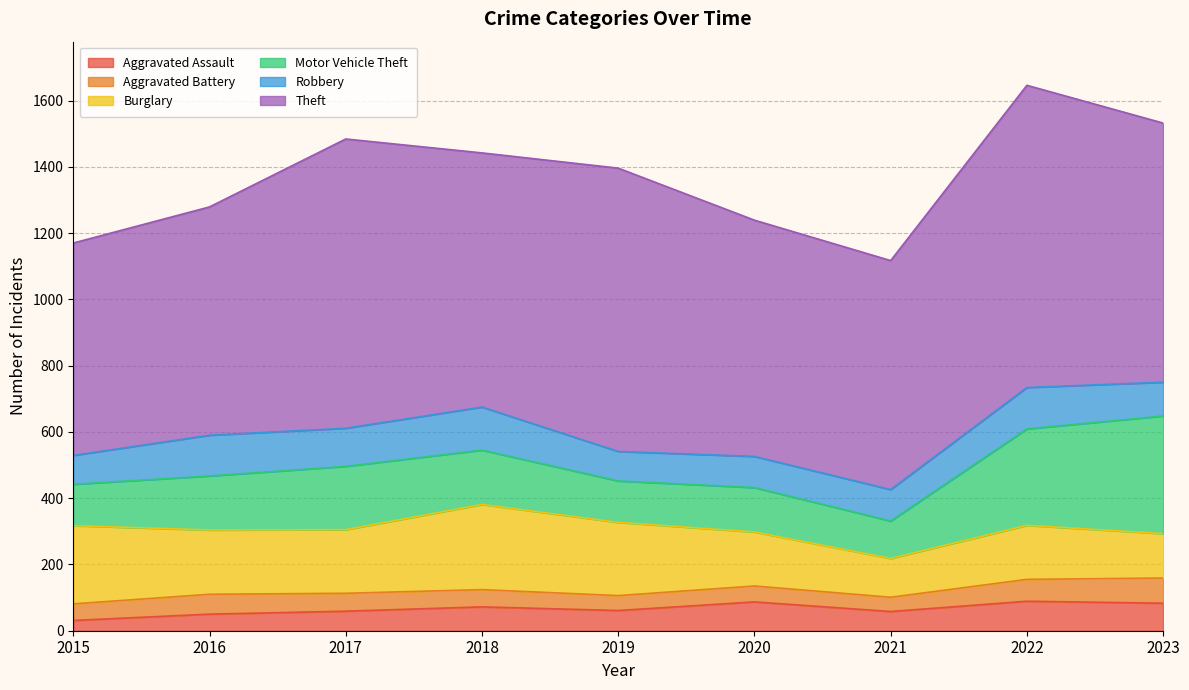

True or false: Aggravated Battery and Theft intersect in this chart.

False